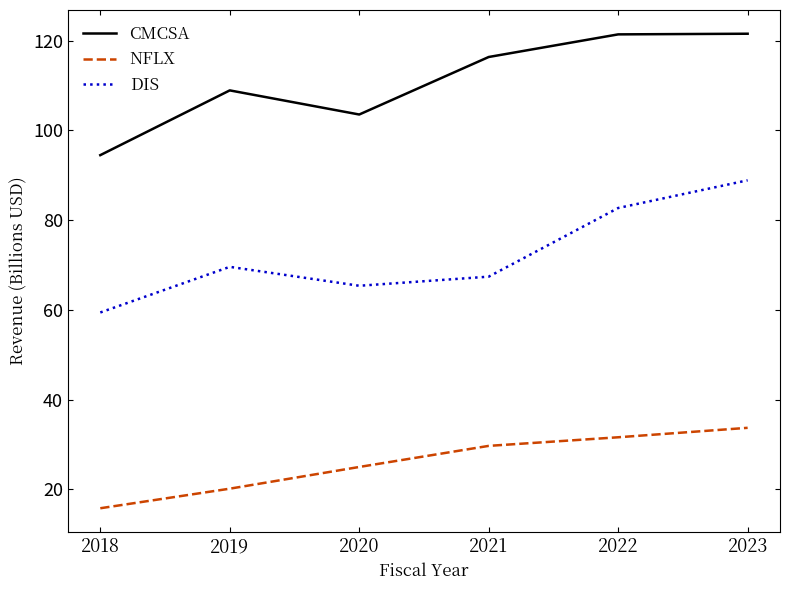

At which label does NFLX reach its minimum?

2018